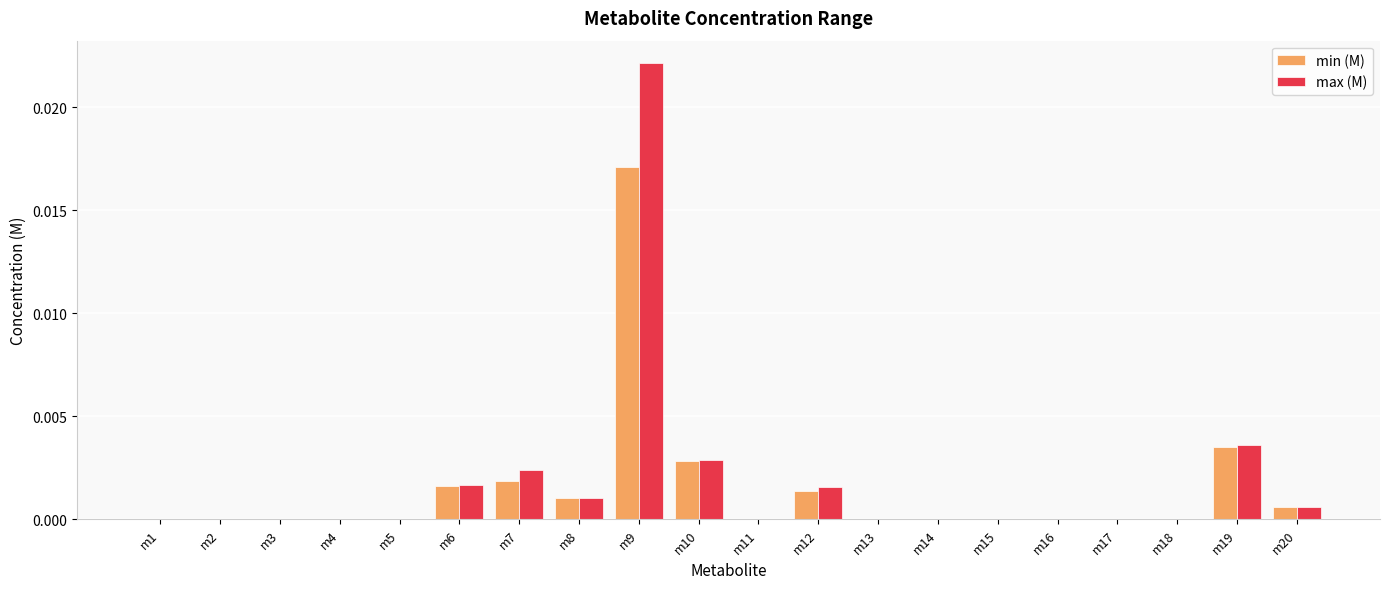

Is it true that max (M) equals 0.0 at m11?

True